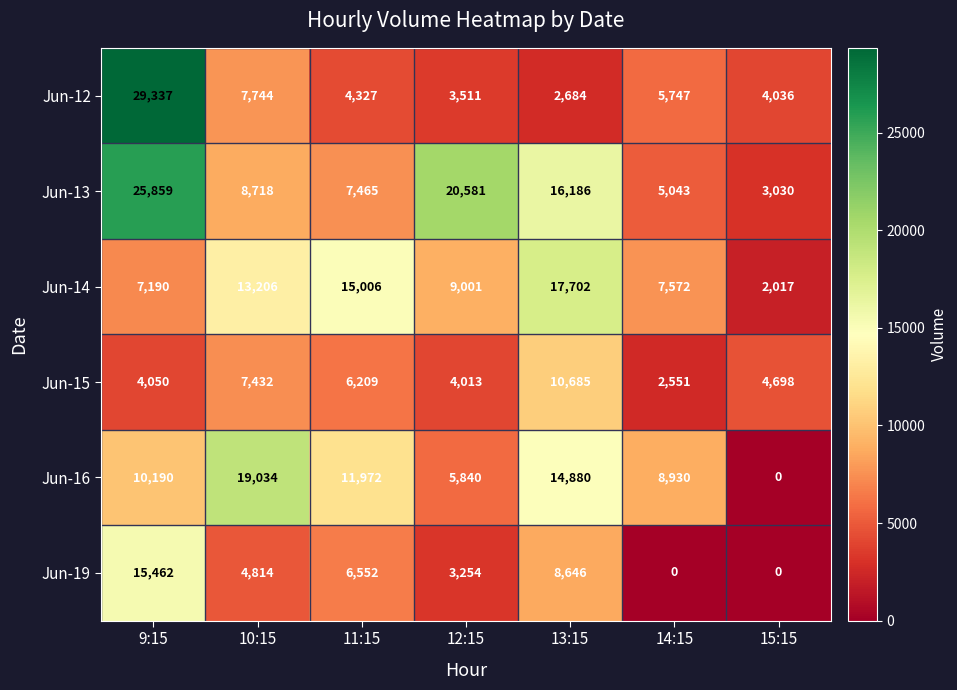

List the series in order of their peak value, lowest first.

Jun-15, Jun-19, Jun-14, Jun-16, Jun-13, Jun-12